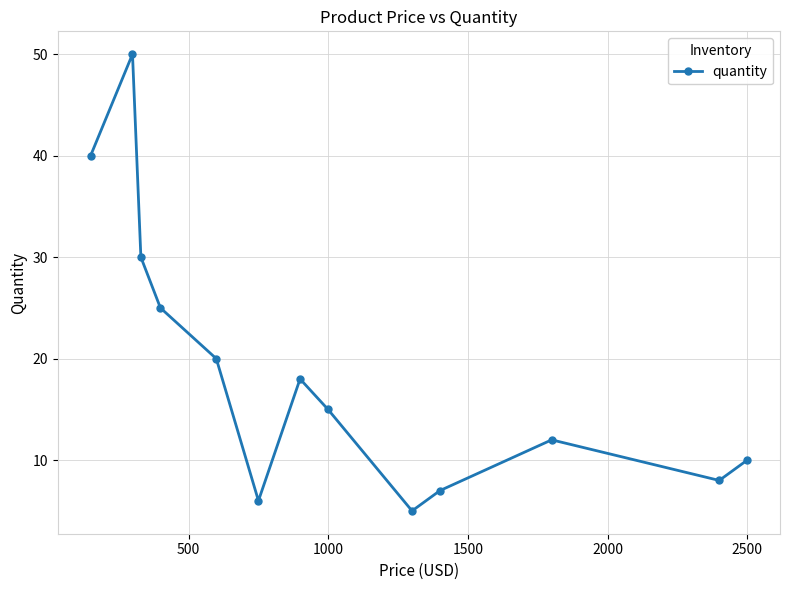

True or false: the data has more than 0 interior local peaks.

True